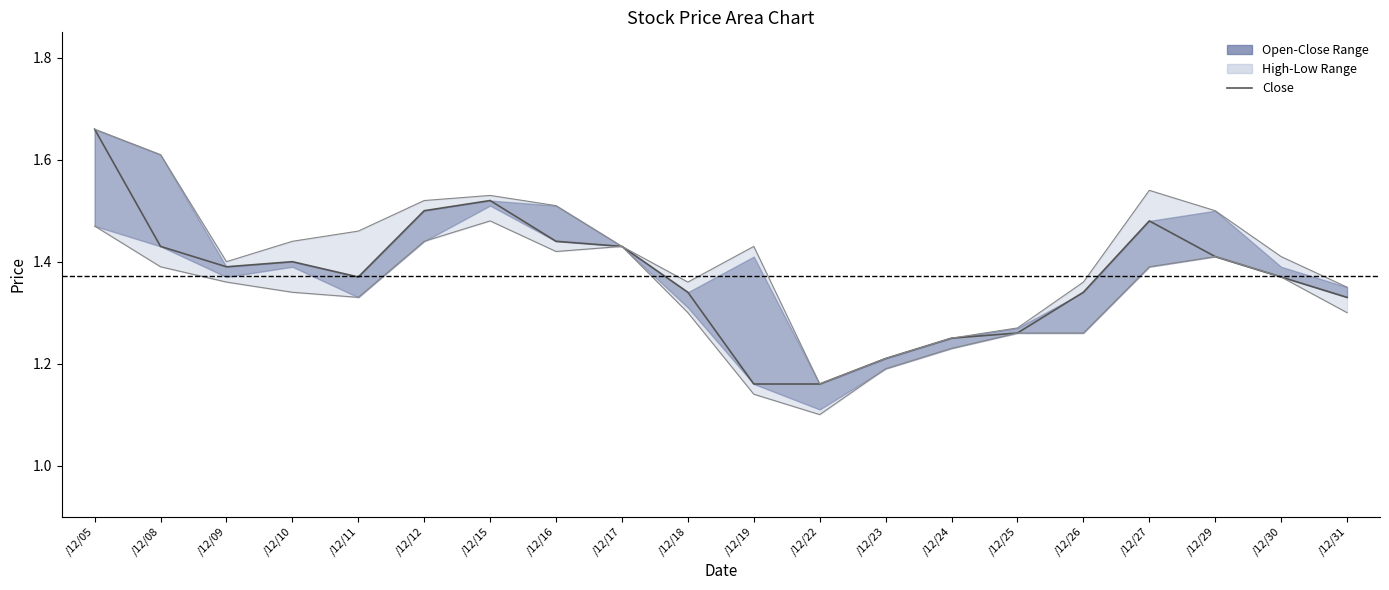

Which series has the widest spread of values?

Close